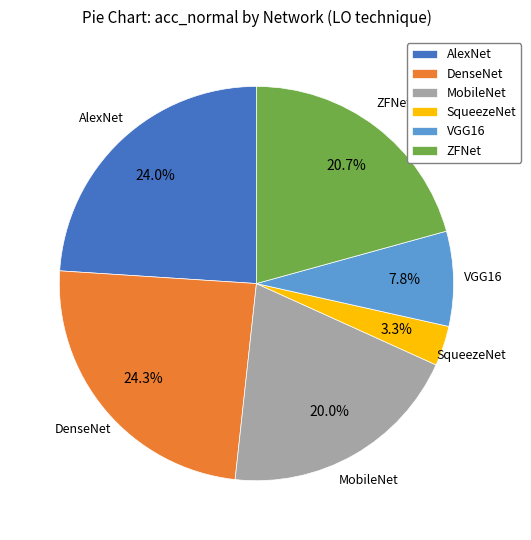

To the nearest percent, what percentage of the pie is VGG16?

8%